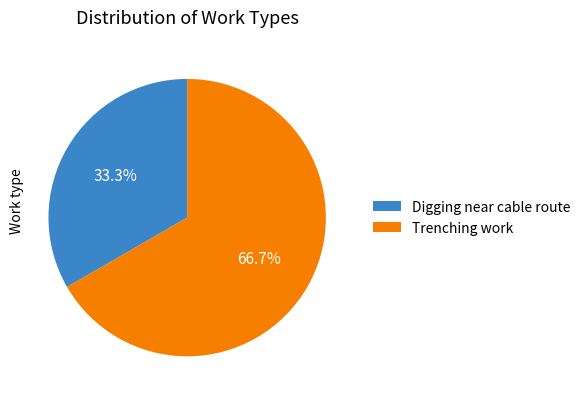

Which slice is the largest?

Trenching work